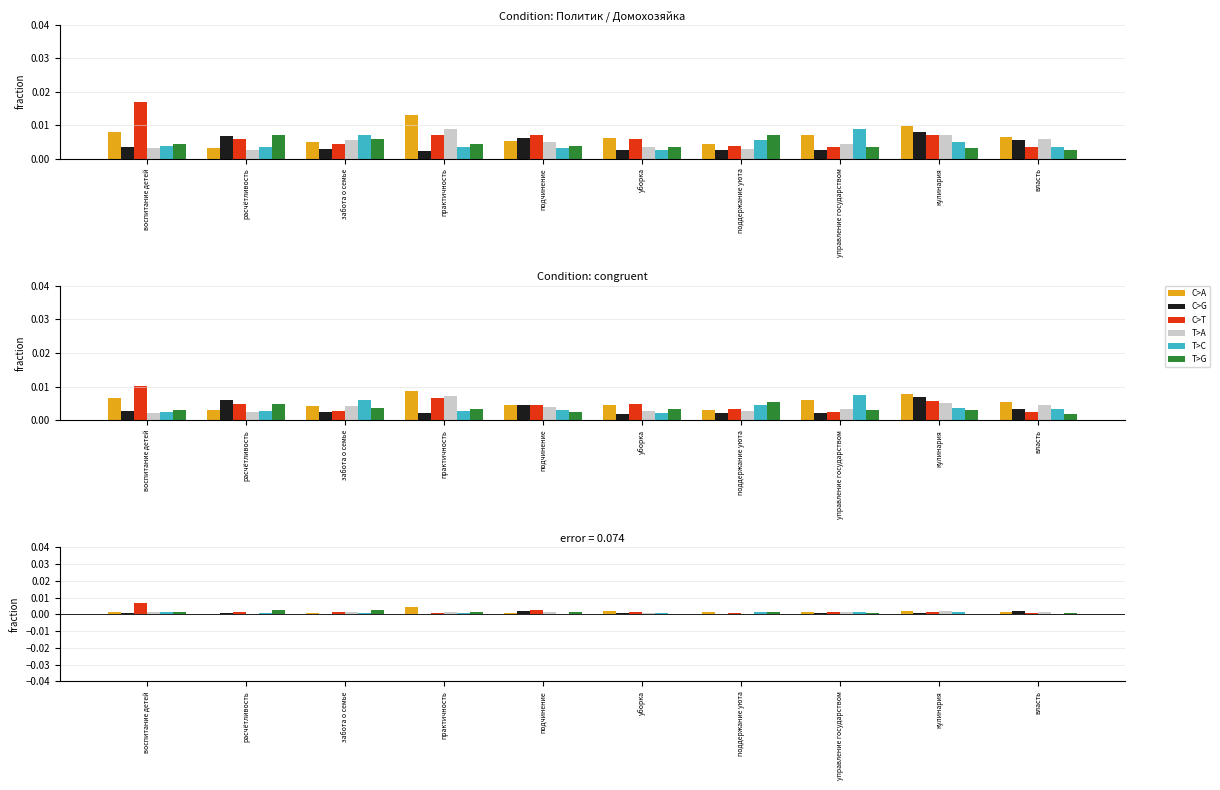

What is the label of the 6th bar from the left?

уборка